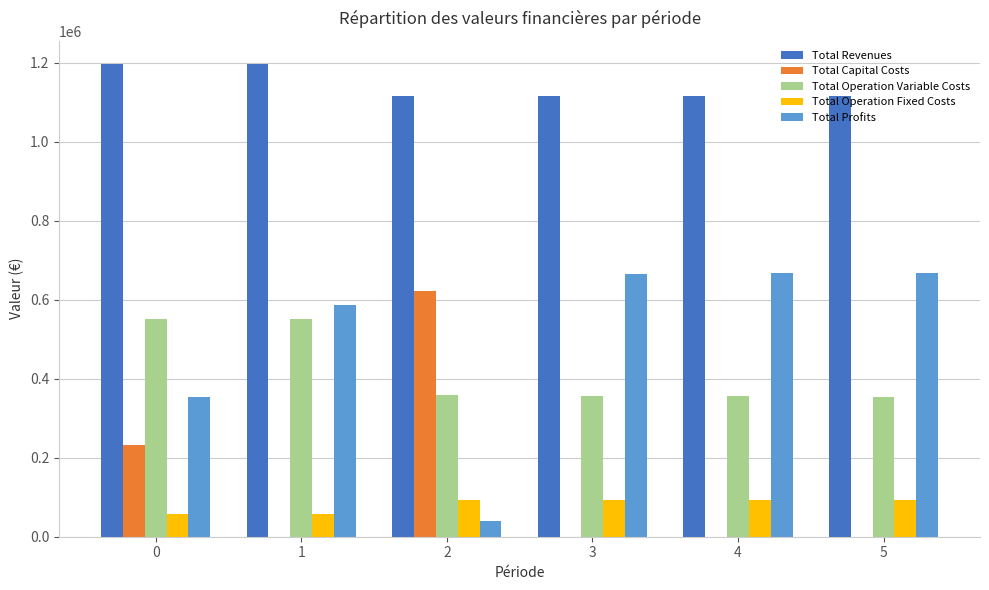

Where does the Total Operation Fixed Costs series first go above 92950?

2